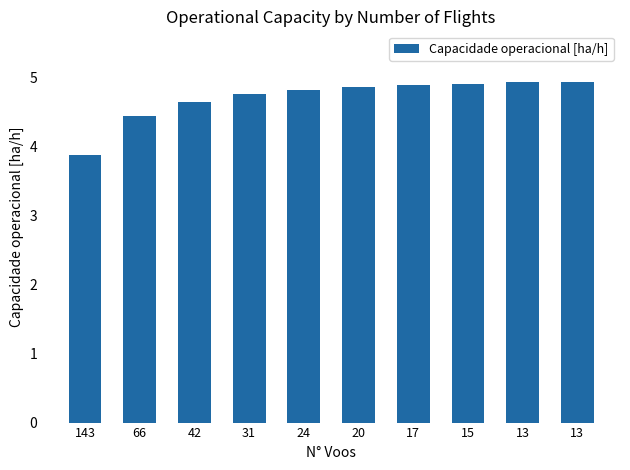

Approximately how many times larger is the value at 31 compared to 13?

1.0